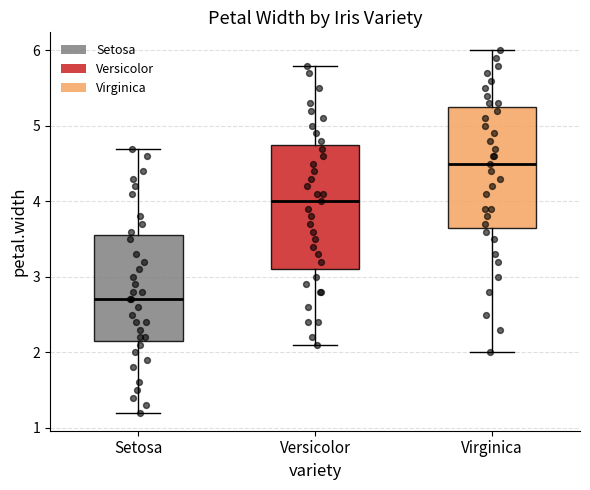

Where does the lower whisker of the box for Versicolor end on the y-axis? The values are not printed on the chart, so give them approximately, as read against the axis.

2.1